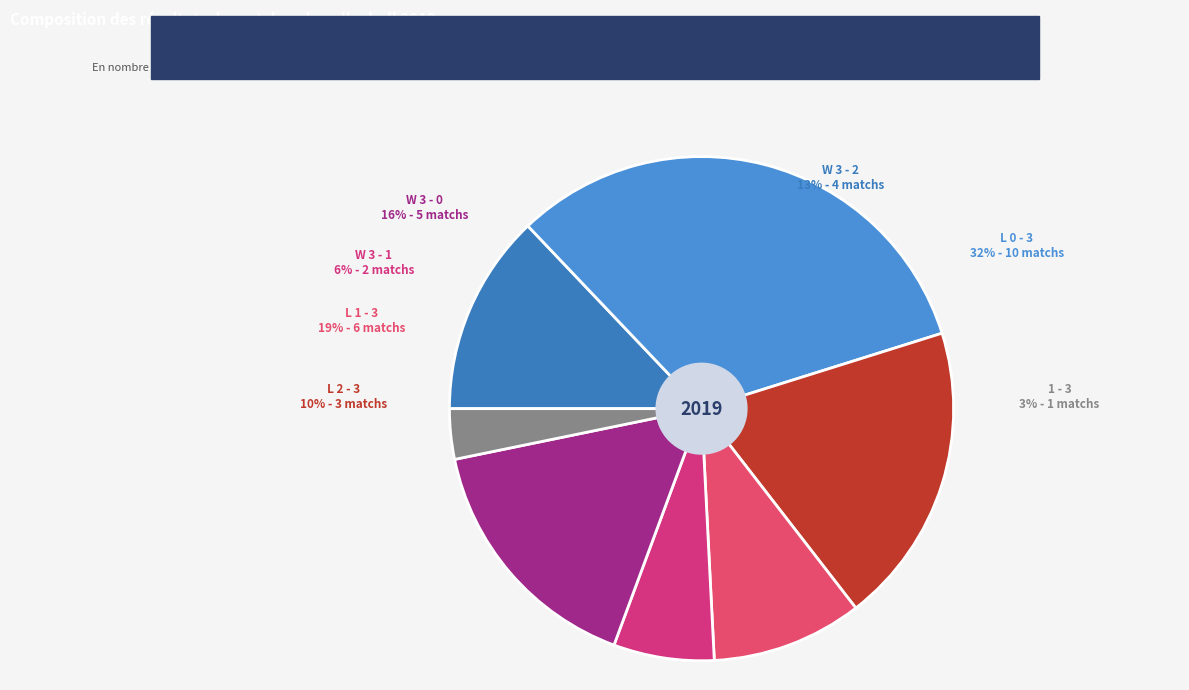

How many segments does this pie chart have?

7